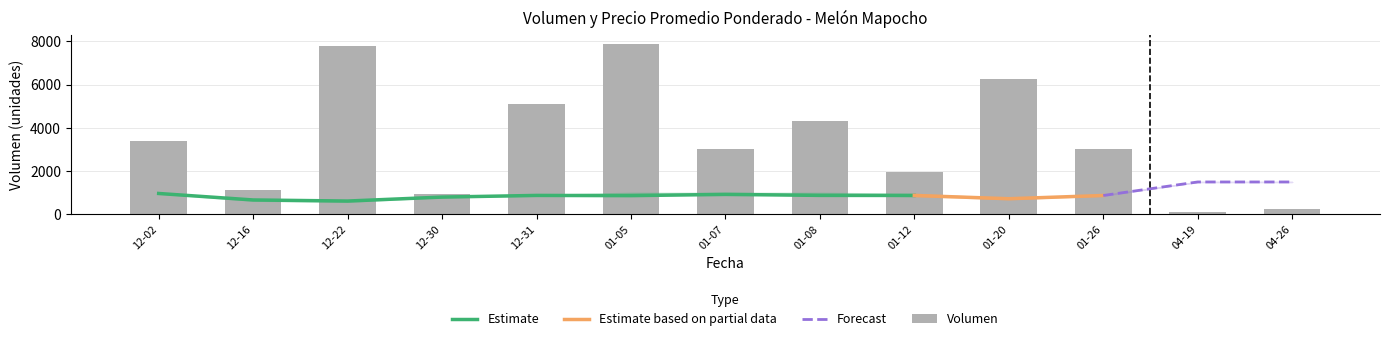

What is the difference between the maximum and second lowest values in the Volumen series?

7650